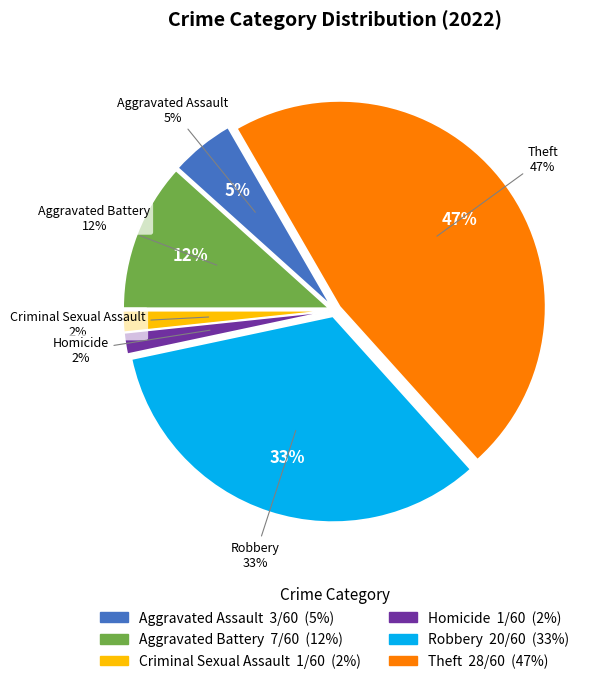

True or false: Aggravated Battery accounts for 1% of the total.

False